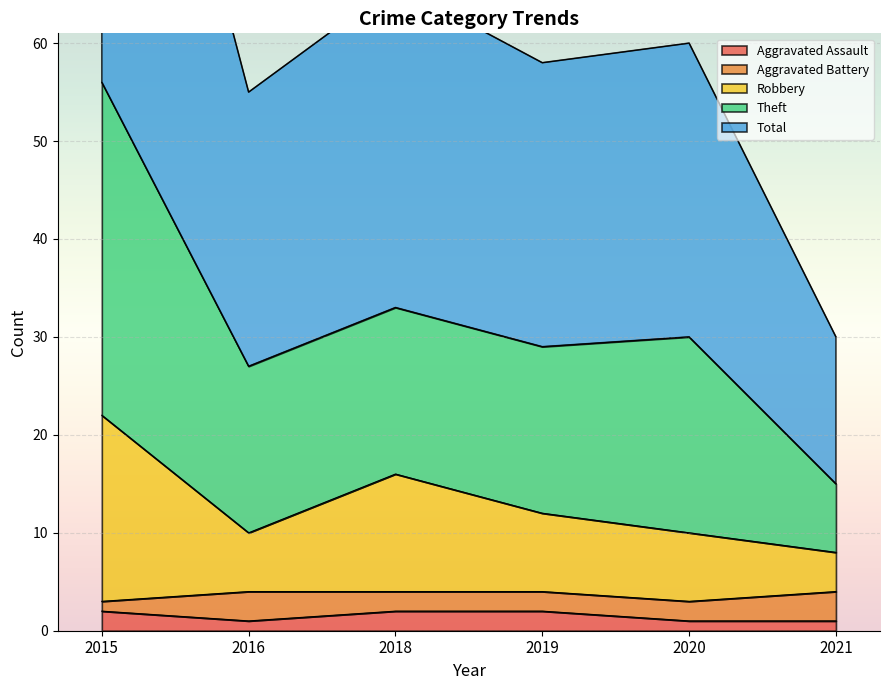

What is the average value of the Total series?

32